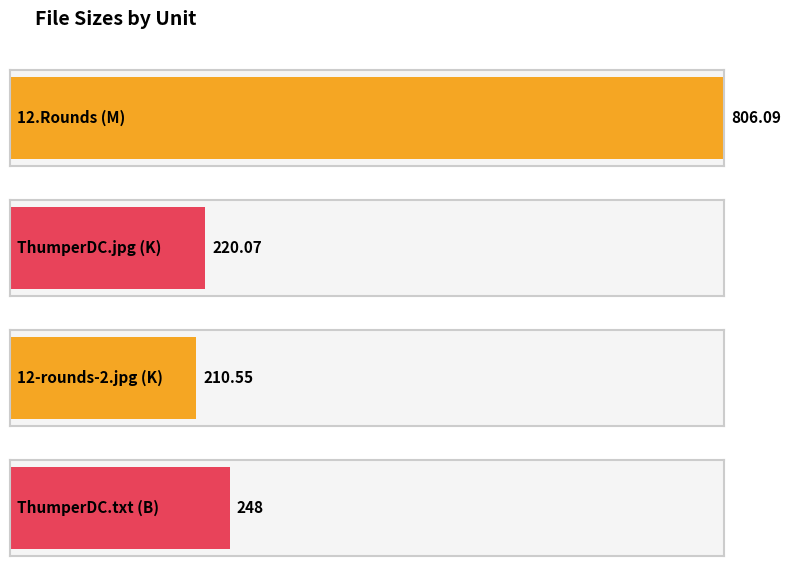

What is the difference between the maximum and minimum values?

595.5